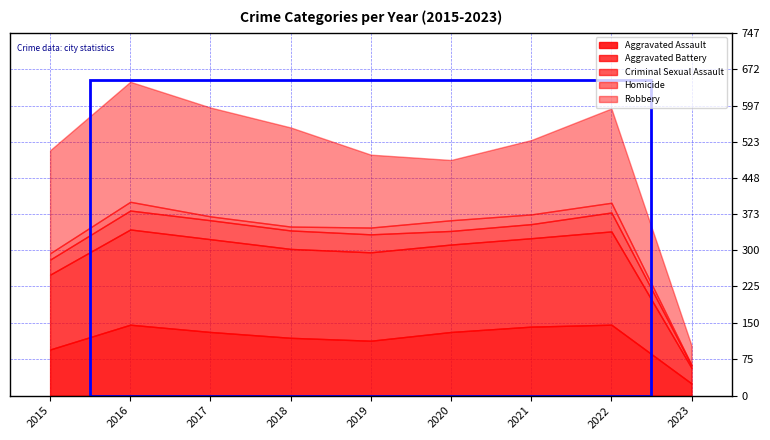

List the labels in order of Criminal Sexual Assault value, smallest first.

2023, 2020, 2021, 2015, 2019, 2018, 2016, 2017, 2022